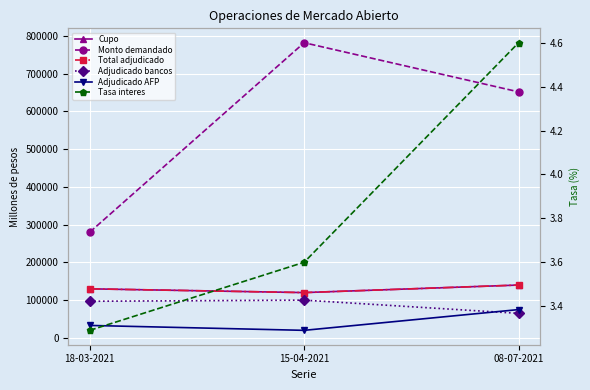

At how many categories does at least one series exceed 134178?

3